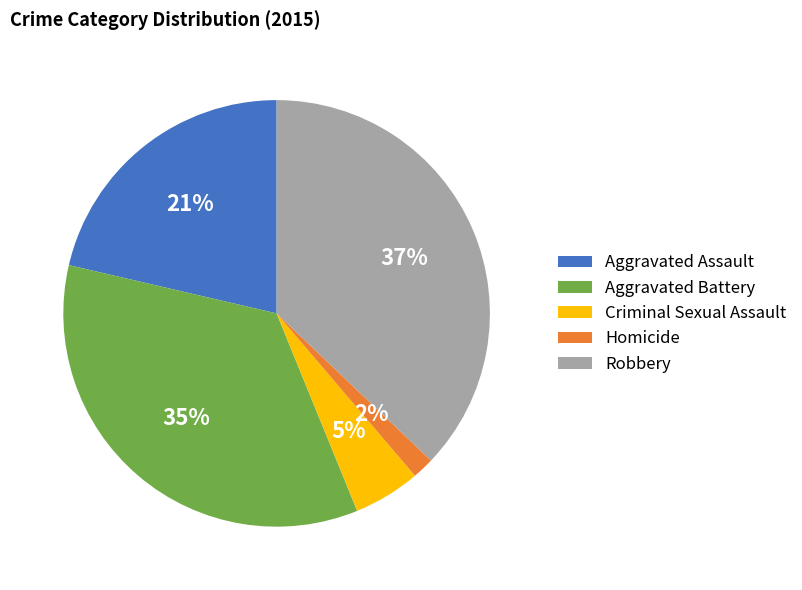

How many slices are in this pie chart?

5